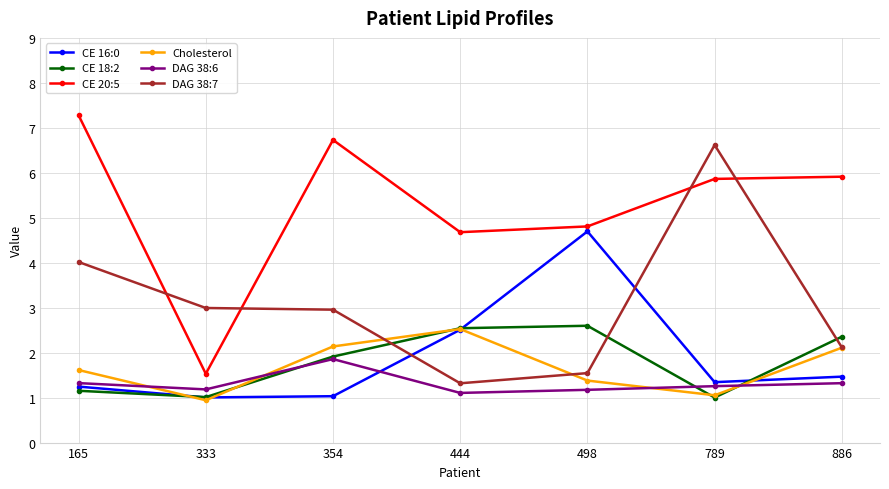

What is the value of the CE 16:0 point at the 7th from the left?

1.5